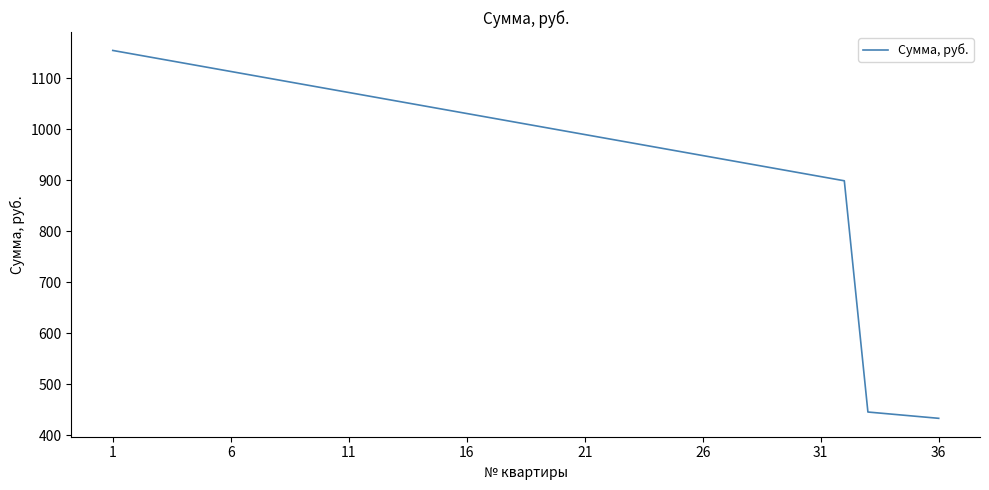

How many lines are shown in the chart?

1